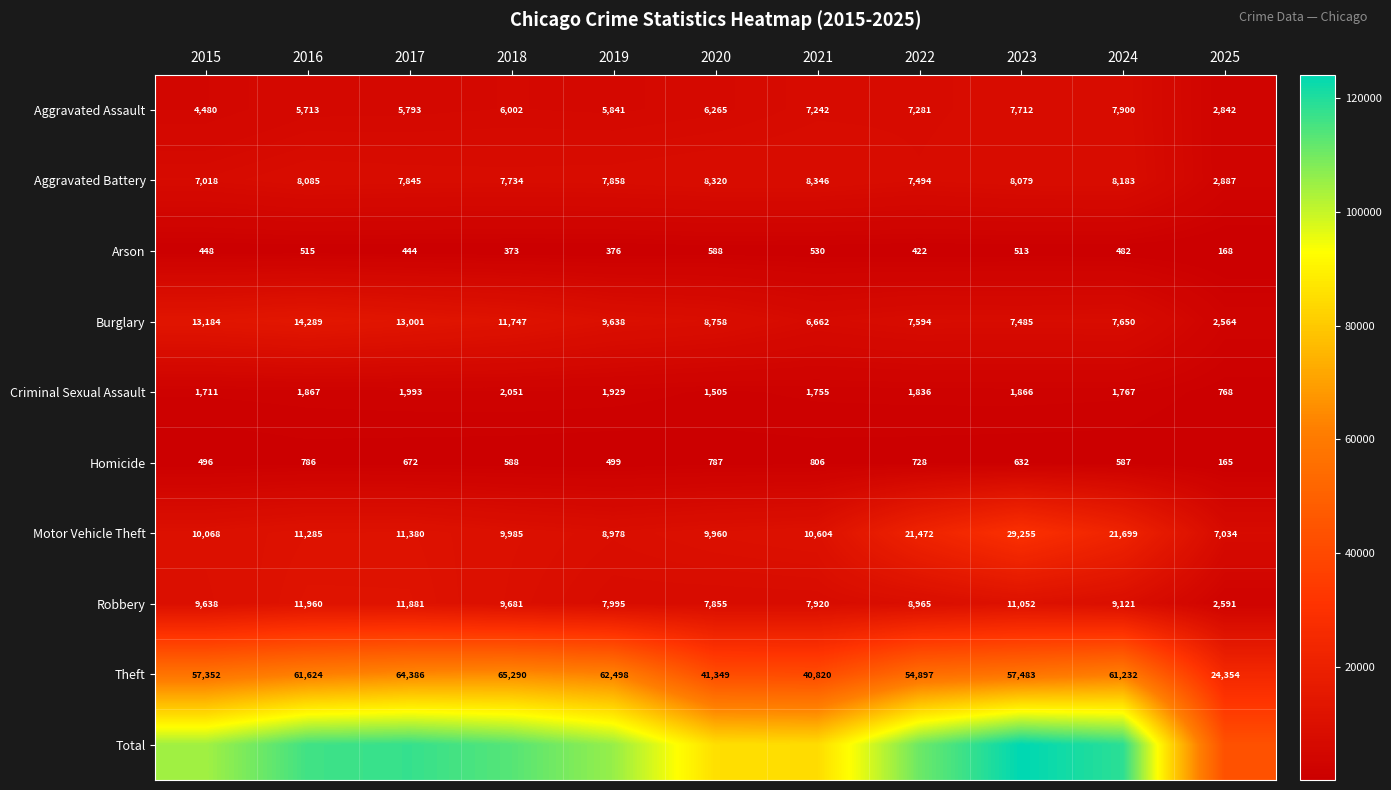

Where is Homicide nearest to the value 485?

2015